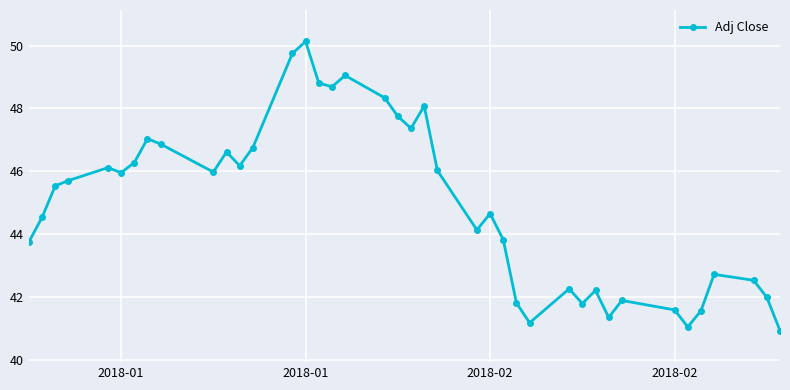

What is the difference between the maximum and minimum values?

9.2